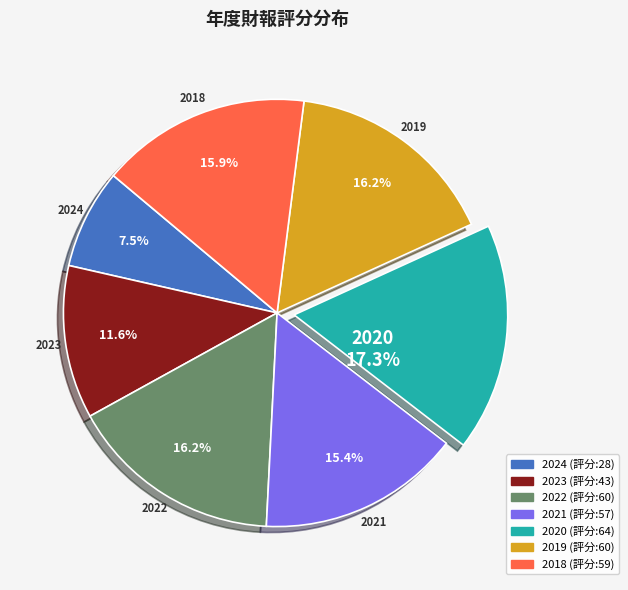

True or false: 2020 accounts for 29% of the total.

False